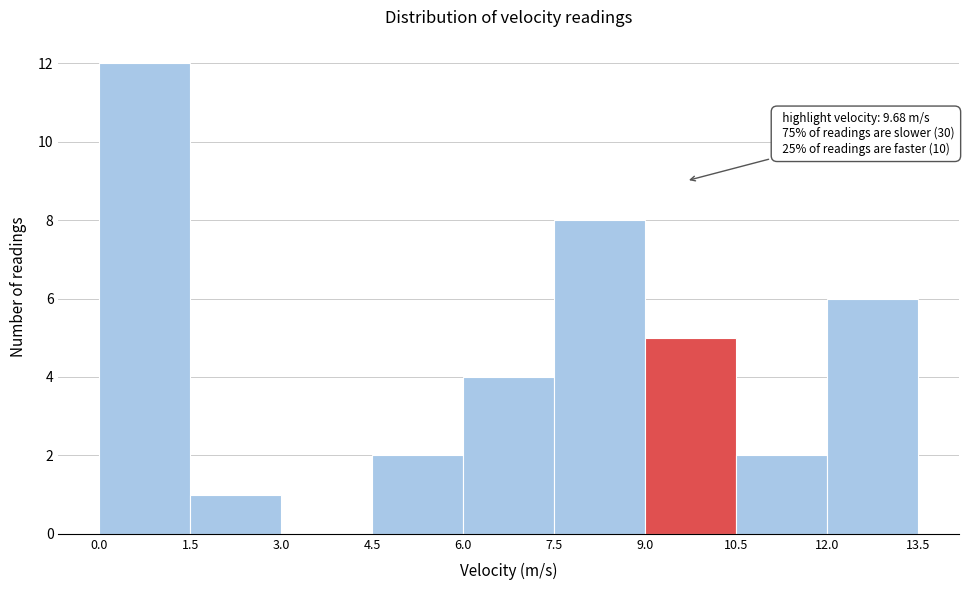

Which range on the x-axis has the tallest bar?

0.0 to 1.5